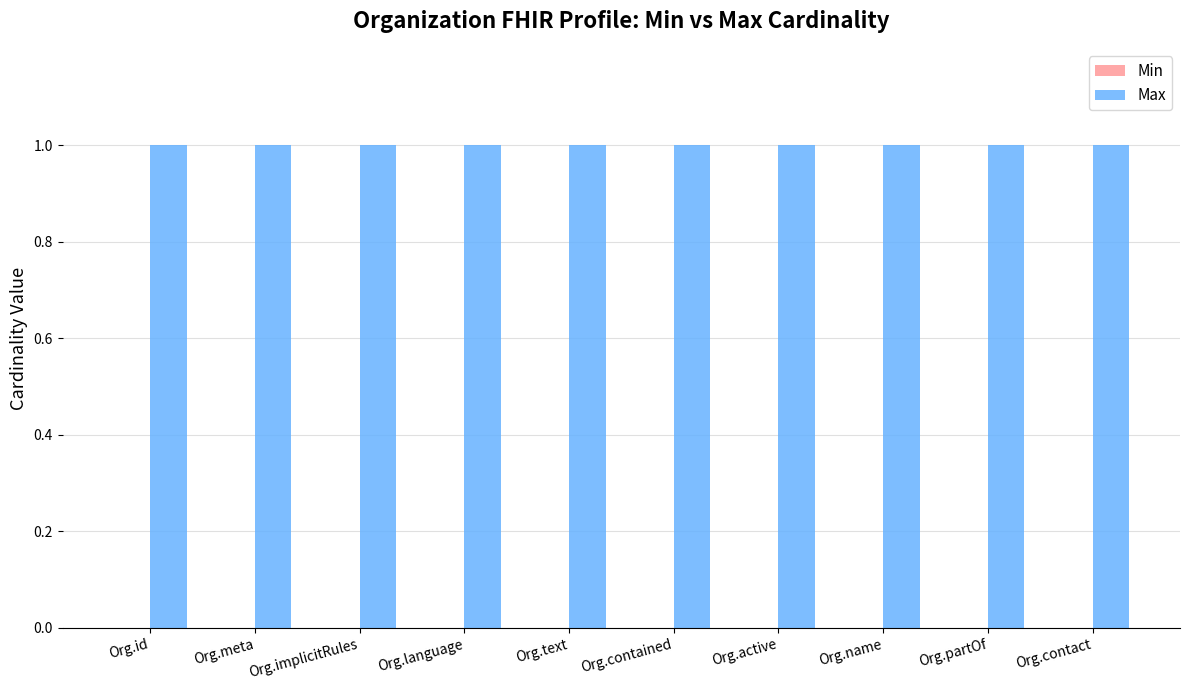

Which series has the largest total across all categories?

Max